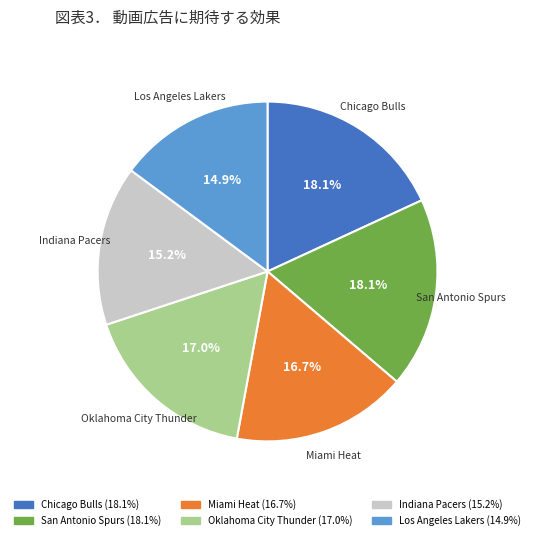

Between San Antonio Spurs and Miami Heat, which is larger?

San Antonio Spurs